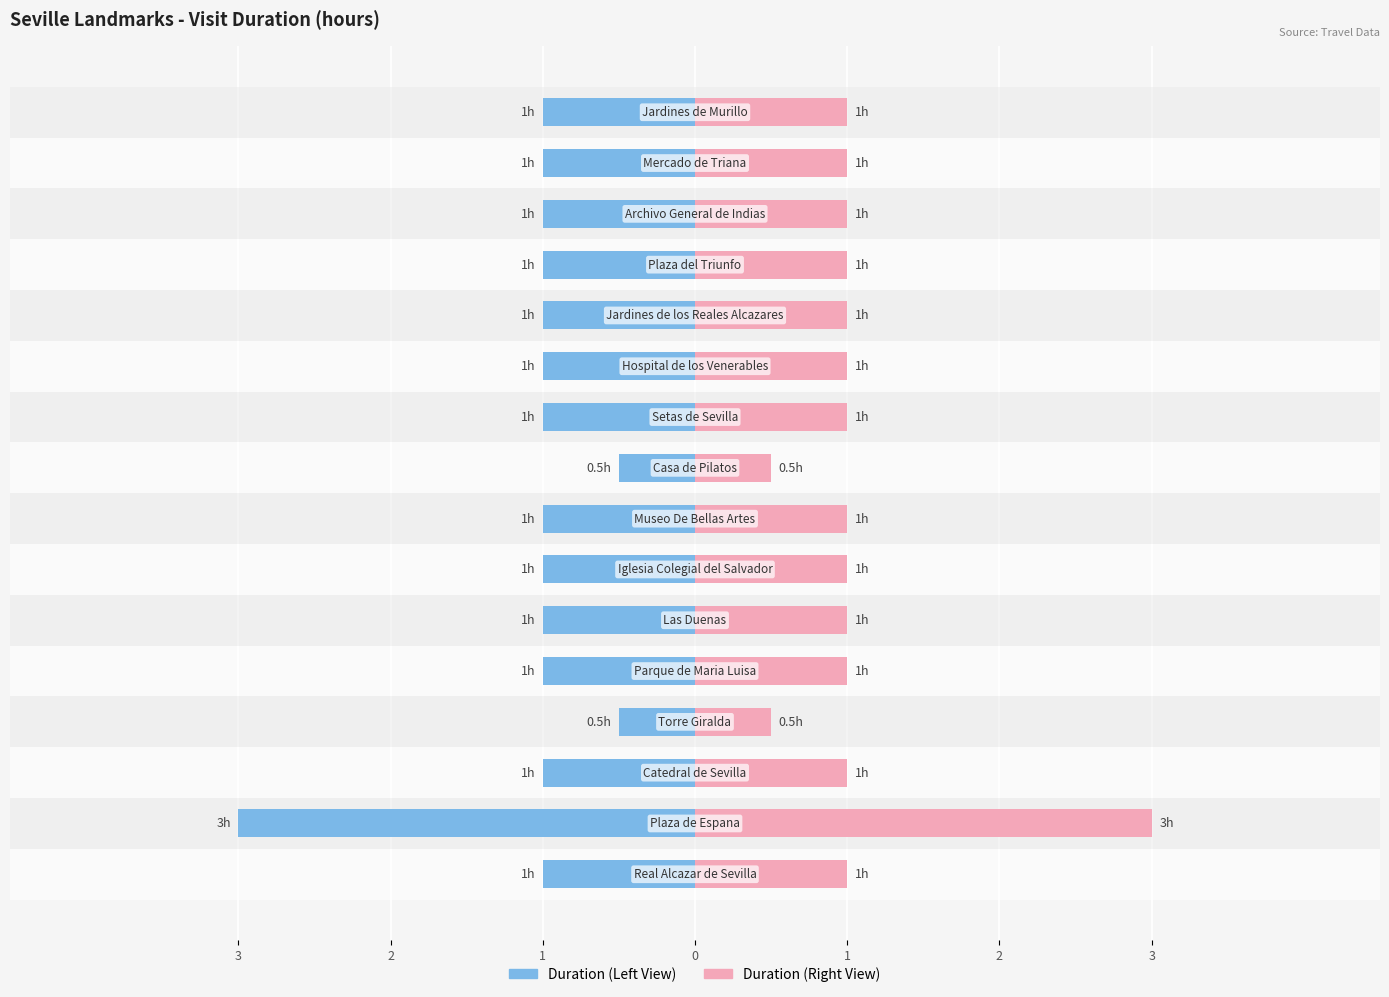

What are all the series names shown in the legend?

Duration (left), Duration (right)